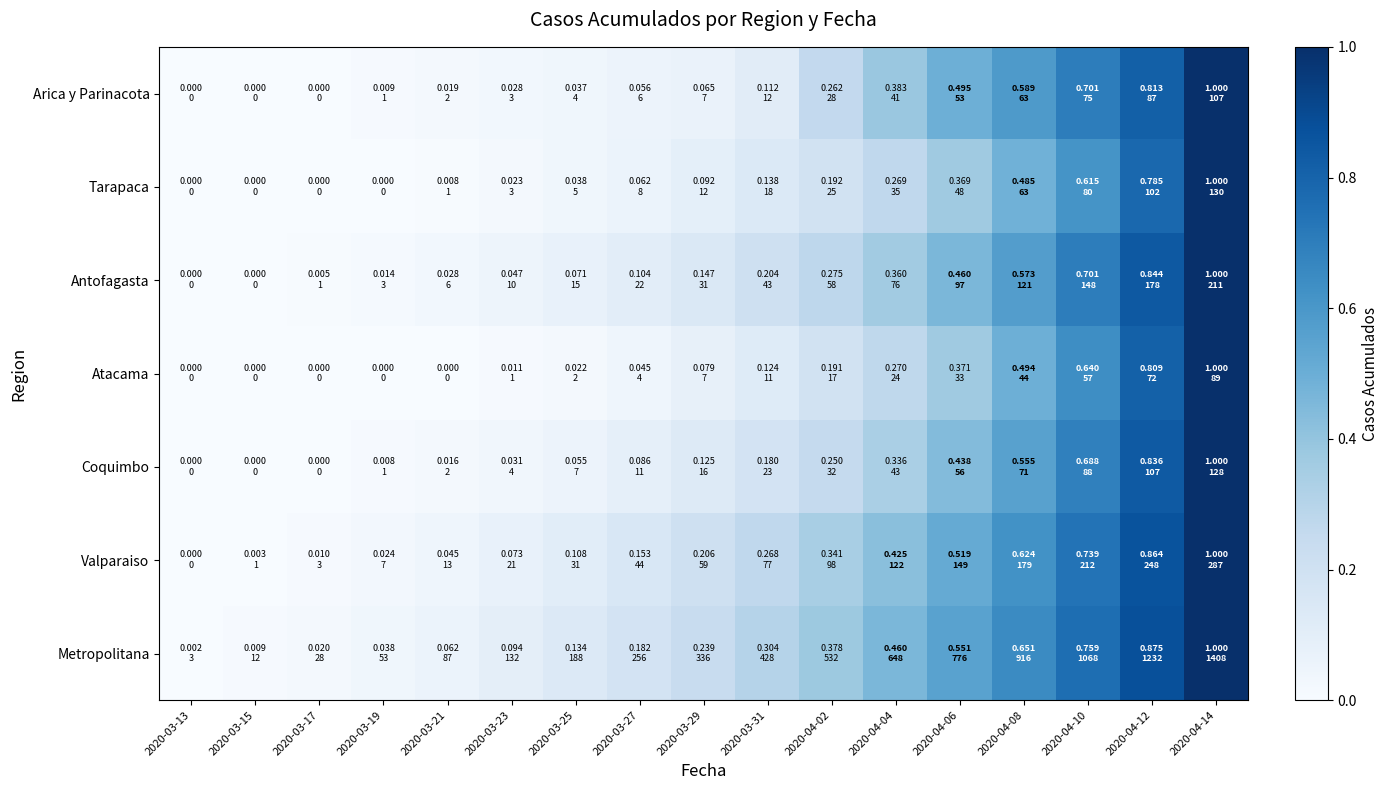

Reading right to left, list all the values displayed in this chart.

Arica y Parinacota: 2020-04-14=1.0	2020-04-12=0.8	2020-04-10=0.7	2020-04-08=0.6	2020-04-06=0.5	2020-04-04=0.4	2020-04-02=0.3	2020-03-31=0.1	2020-03-29=0.1	2020-03-27=0.1	2020-03-25=0.0	2020-03-23=0.0	2020-03-21=0.0	2020-03-19=0.0	2020-03-17=0.0	2020-03-15=0.0	2020-03-13=0.0
Tarapaca: 2020-04-14=1.0	2020-04-12=0.8	2020-04-10=0.6	2020-04-08=0.5	2020-04-06=0.4	2020-04-04=0.3	2020-04-02=0.2	2020-03-31=0.1	2020-03-29=0.1	2020-03-27=0.1	2020-03-25=0.0	2020-03-23=0.0	2020-03-21=0.0	2020-03-19=0.0	2020-03-17=0.0	2020-03-15=0.0	2020-03-13=0.0
Antofagasta: 2020-04-14=1.0	2020-04-12=0.8	2020-04-10=0.7	2020-04-08=0.6	2020-04-06=0.5	2020-04-04=0.4	2020-04-02=0.3	2020-03-31=0.2	2020-03-29=0.1	2020-03-27=0.1	2020-03-25=0.1	2020-03-23=0.0	2020-03-21=0.0	2020-03-19=0.0	2020-03-17=0.0	2020-03-15=0.0	2020-03-13=0.0
Atacama: 2020-04-14=1.0	2020-04-12=0.8	2020-04-10=0.6	2020-04-08=0.5	2020-04-06=0.4	2020-04-04=0.3	2020-04-02=0.2	2020-03-31=0.1	2020-03-29=0.1	2020-03-27=0.0	2020-03-25=0.0	2020-03-23=0.0	2020-03-21=0.0	2020-03-19=0.0	2020-03-17=0.0	2020-03-15=0.0	2020-03-13=0.0
Coquimbo: 2020-04-14=1.0	2020-04-12=0.8	2020-04-10=0.7	2020-04-08=0.6	2020-04-06=0.4	2020-04-04=0.3	2020-04-02=0.2	2020-03-31=0.2	2020-03-29=0.1	2020-03-27=0.1	2020-03-25=0.1	2020-03-23=0.0	2020-03-21=0.0	2020-03-19=0.0	2020-03-17=0.0	2020-03-15=0.0	2020-03-13=0.0
Valparaiso: 2020-04-14=1.0	2020-04-12=0.9	2020-04-10=0.7	2020-04-08=0.6	2020-04-06=0.5	2020-04-04=0.4	2020-04-02=0.3	2020-03-31=0.3	2020-03-29=0.2	2020-03-27=0.2	2020-03-25=0.1	2020-03-23=0.1	2020-03-21=0.0	2020-03-19=0.0	2020-03-17=0.0	2020-03-15=0.0	2020-03-13=0.0
Metropolitana: 2020-04-14=1.0	2020-04-12=0.9	2020-04-10=0.8	2020-04-08=0.7	2020-04-06=0.6	2020-04-04=0.5	2020-04-02=0.4	2020-03-31=0.3	2020-03-29=0.2	2020-03-27=0.2	2020-03-25=0.1	2020-03-23=0.1	2020-03-21=0.1	2020-03-19=0.0	2020-03-17=0.0	2020-03-15=0.0	2020-03-13=0.0